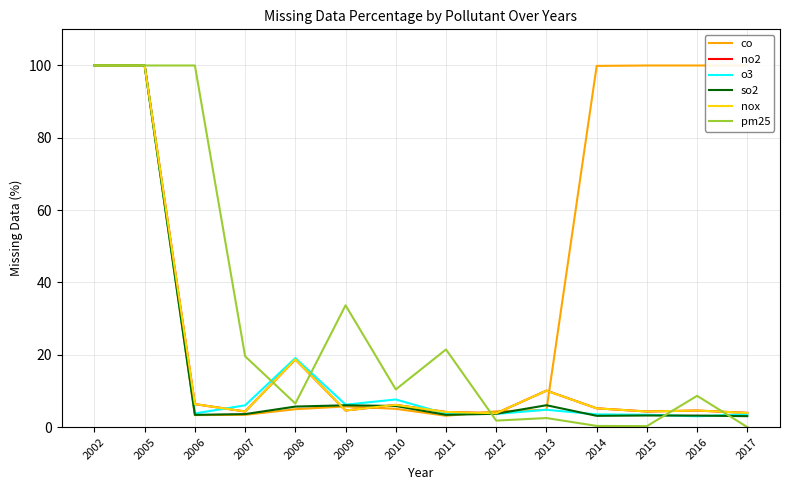

Which series has the largest total across all categories?

co